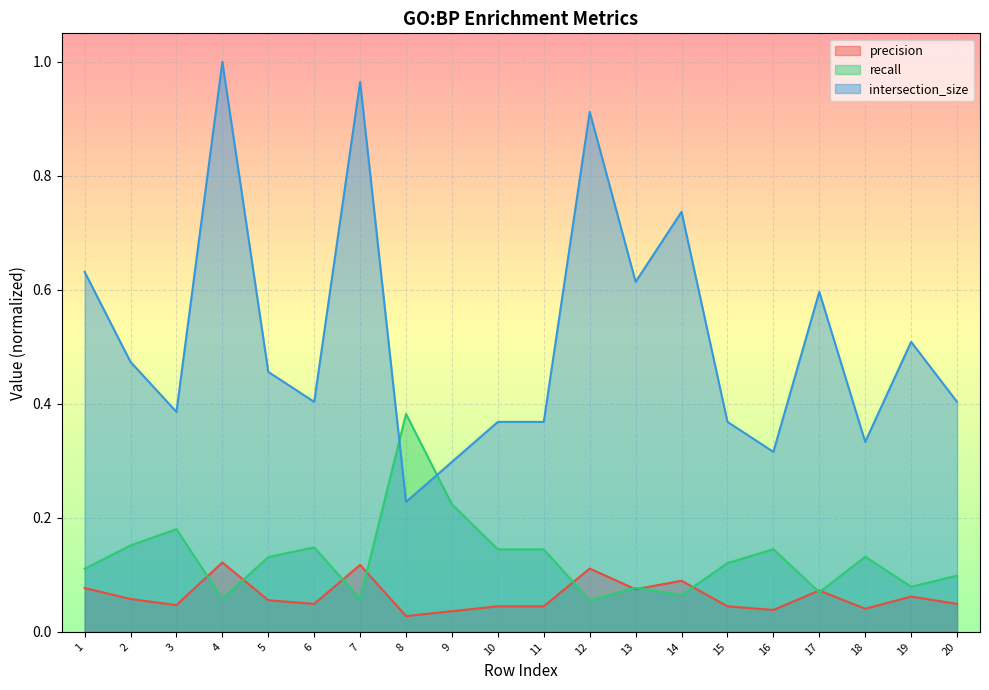

Reading left to right, transcribe all the data shown in this chart.

precision: 1=0.1	2=0.1	3=0.0	4=0.1	5=0.1	6=0.0	7=0.1	8=0.0	9=0.0	10=0.0	11=0.0	12=0.1	13=0.1	14=0.1	15=0.0	16=0.0	17=0.1	18=0.0	19=0.1	20=0.0
recall: 1=0.1	2=0.2	3=0.2	4=0.1	5=0.1	6=0.1	7=0.1	8=0.4	9=0.2	10=0.1	11=0.1	12=0.1	13=0.1	14=0.1	15=0.1	16=0.1	17=0.1	18=0.1	19=0.1	20=0.1
intersection_size: 1=0.6	2=0.5	3=0.4	4=1.0	5=0.5	6=0.4	7=1.0	8=0.2	9=0.3	10=0.4	11=0.4	12=0.9	13=0.6	14=0.7	15=0.4	16=0.3	17=0.6	18=0.3	19=0.5	20=0.4